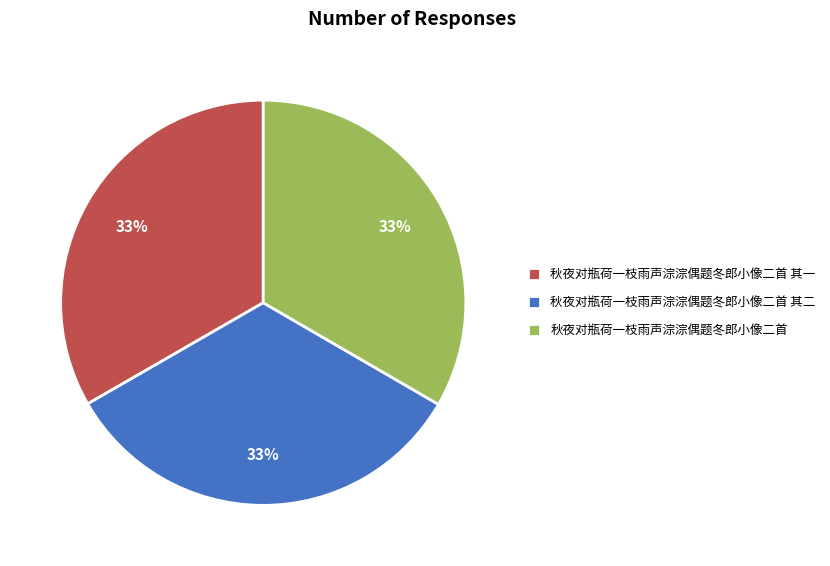

To the nearest percent, what portion does 秋夜对瓶荷一枝雨声淙淙偶题冬郎小像二首 其二 represent?

33%